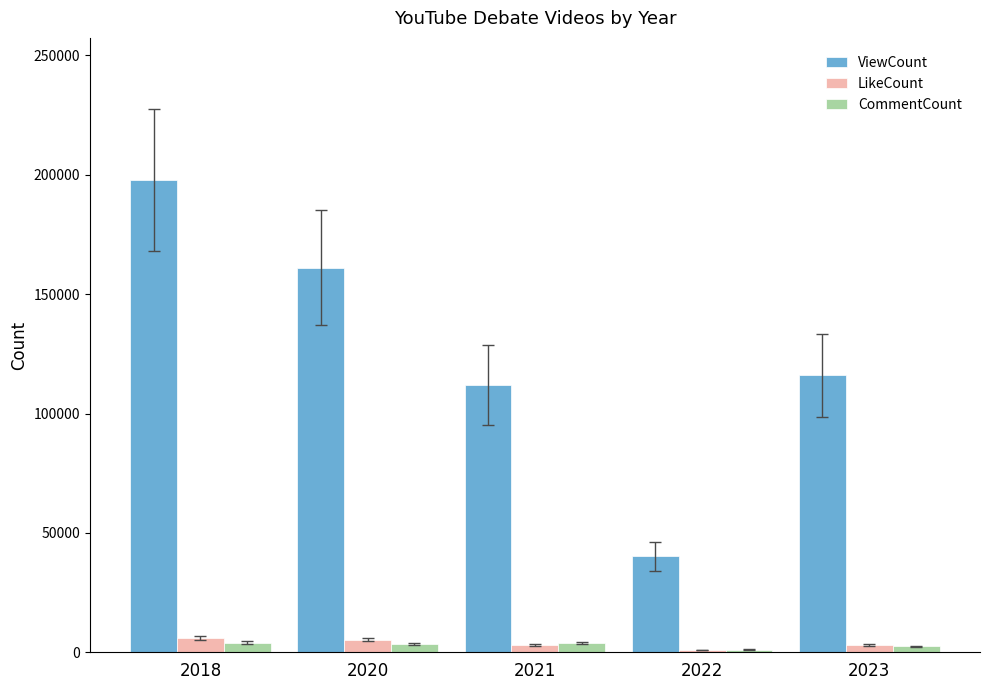

At which label is ViewCount closest to 119040?

2023